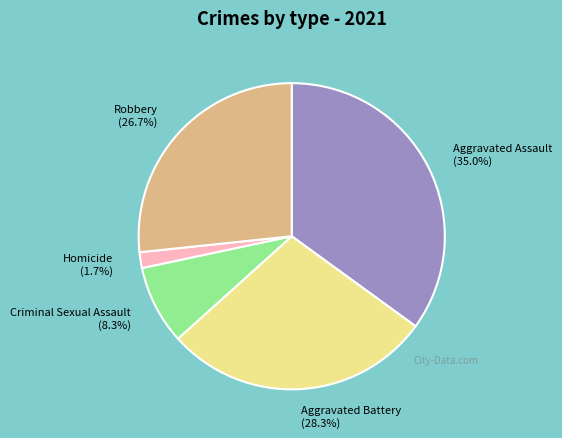

Is it true that Aggravated Battery is 18% of the pie?

False